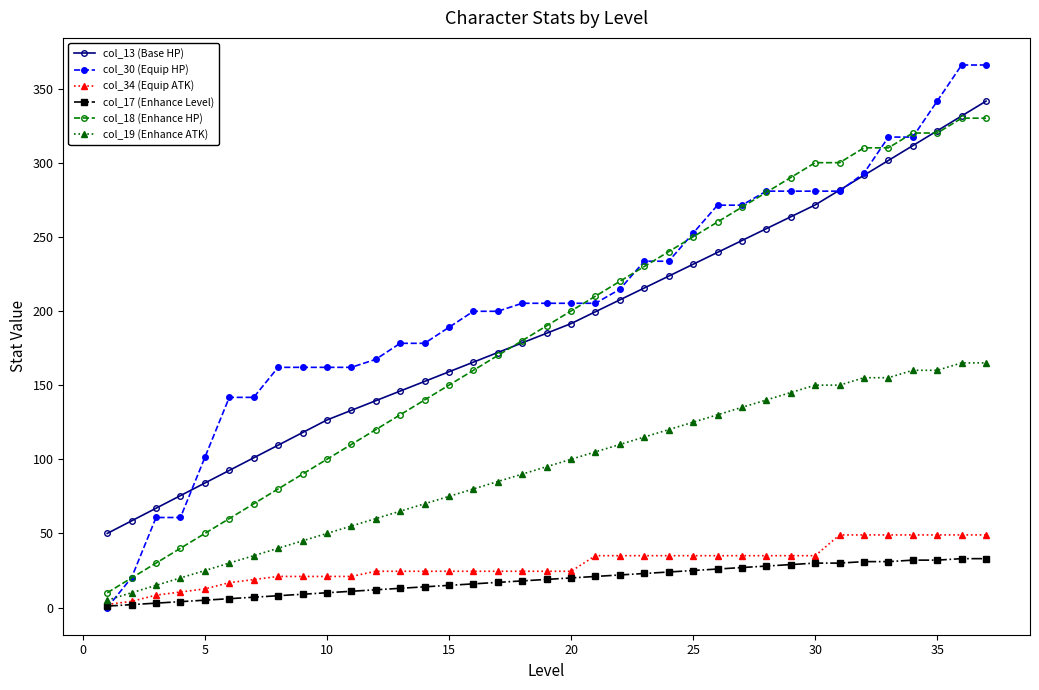

How many values in the col_19 (Enhance ATK) series are below 95?

18